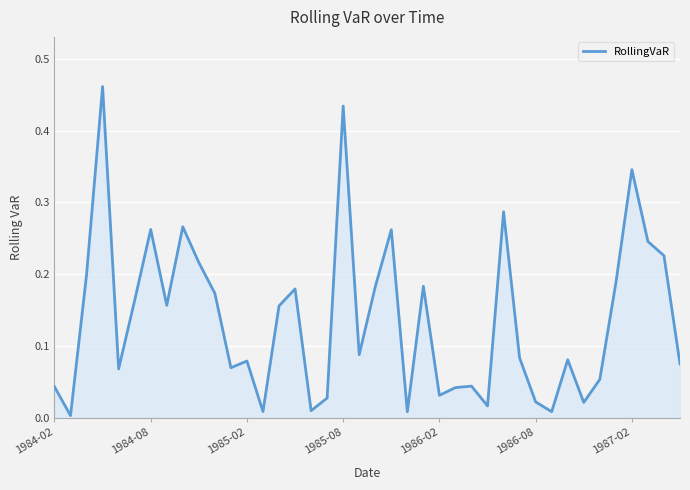

Does the chart have visible grid lines?

Yes